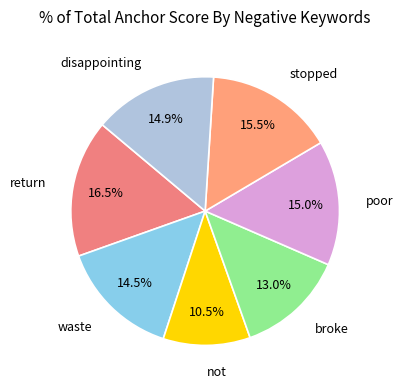

Which category has the smallest portion of the pie?

not